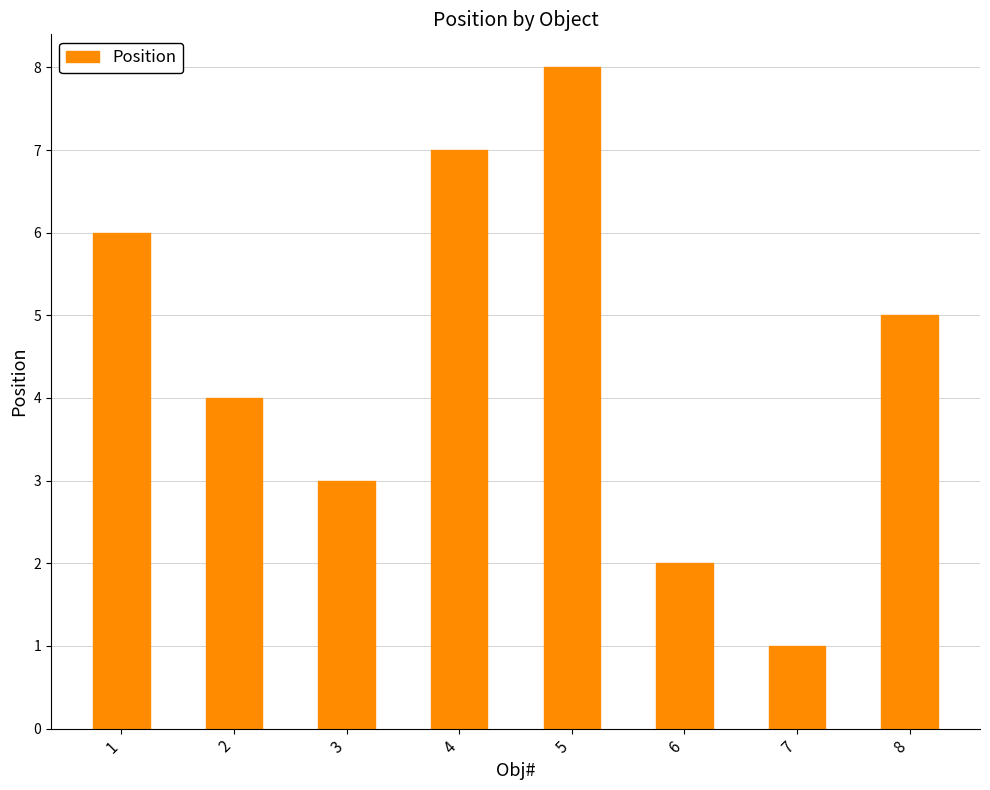

Is it true that the value at 6 is 2?

True